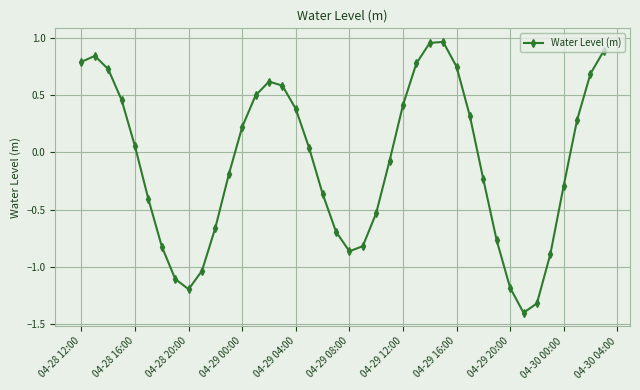

True or false: there are more than 1 points higher than both neighbors.

True